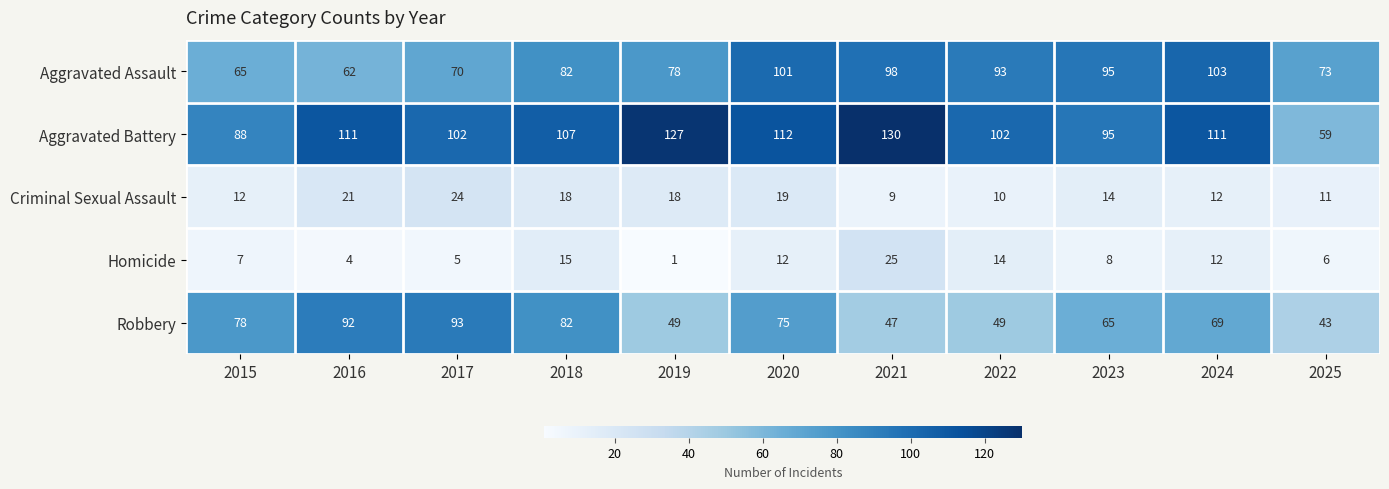

What is the total value across all series at 2025?

192